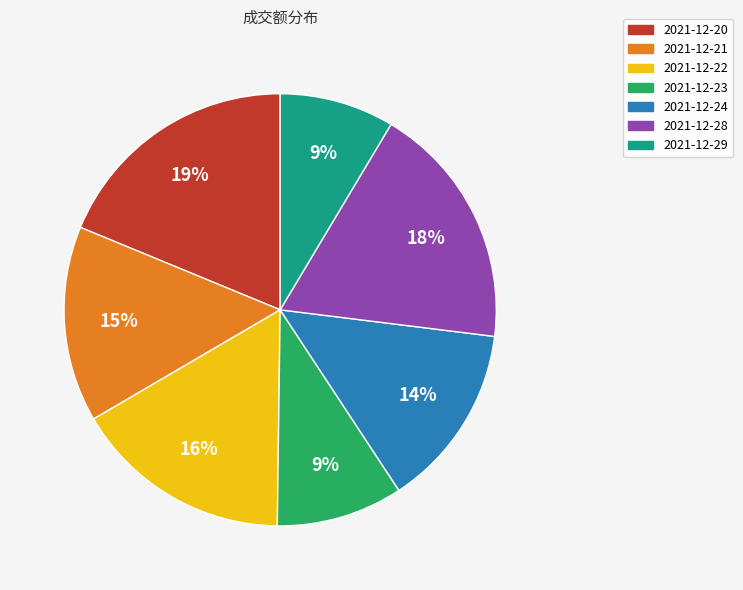

To the nearest percent, what is the average slice percentage?

14%